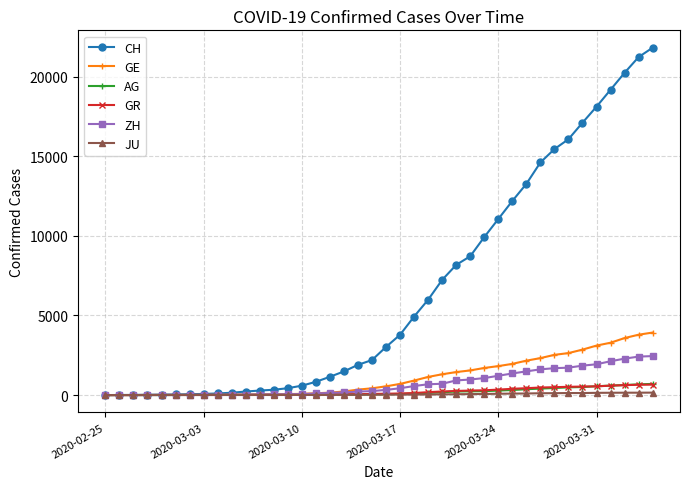

What is the maximum value shown in the chart?

21827